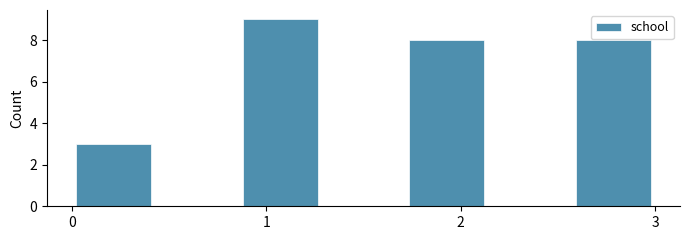

Reading left to right, transcribe this chart: for each bar, give the range it covers on the x-axis and its height. Neither the bar edges nor the heights are printed on the chart, so give them approximately, as read against the axes.

0.0 to 0.4: 3
0.4 to 0.9: 0
0.9 to 1.3: 9
1.3 to 1.7: 0
1.7 to 2.1: 8
2.1 to 2.6: 0
2.6 to 3.0: 8